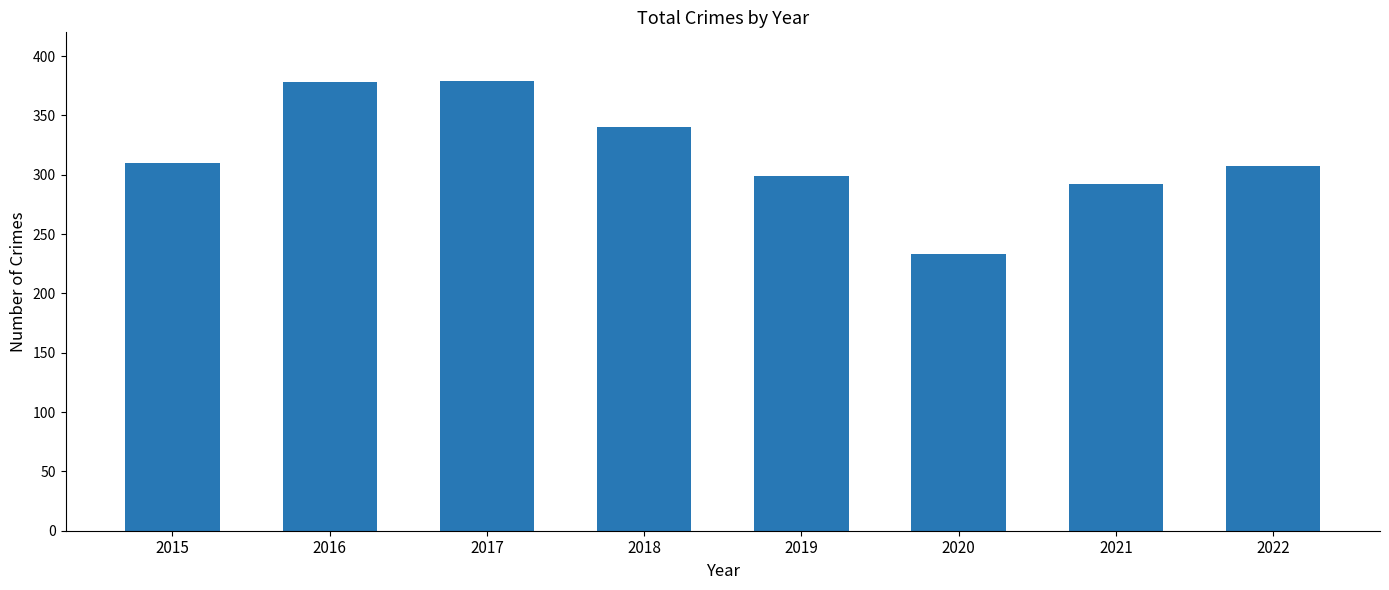

Which category has the lowest value across all series?

2020